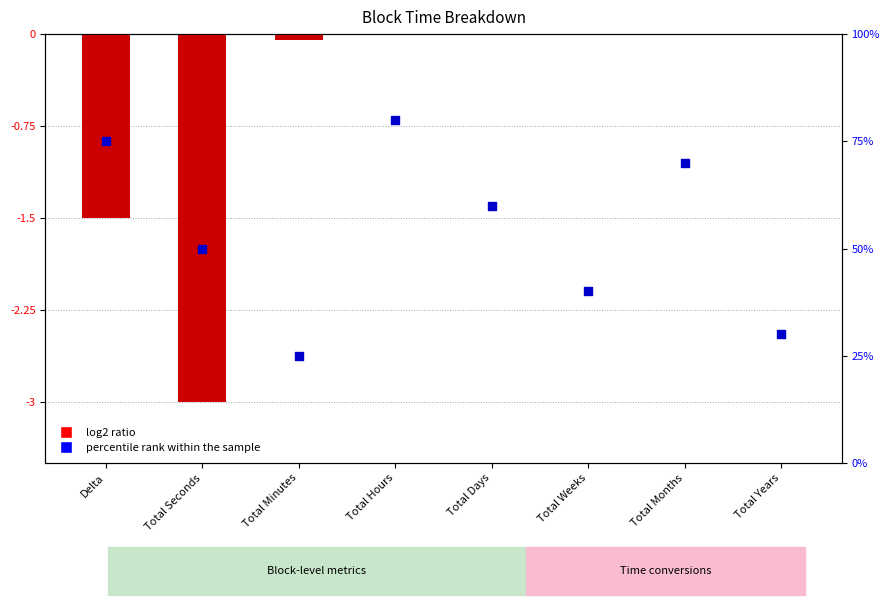

Which series reaches the maximum Y coordinate?

percentile rank within the sample